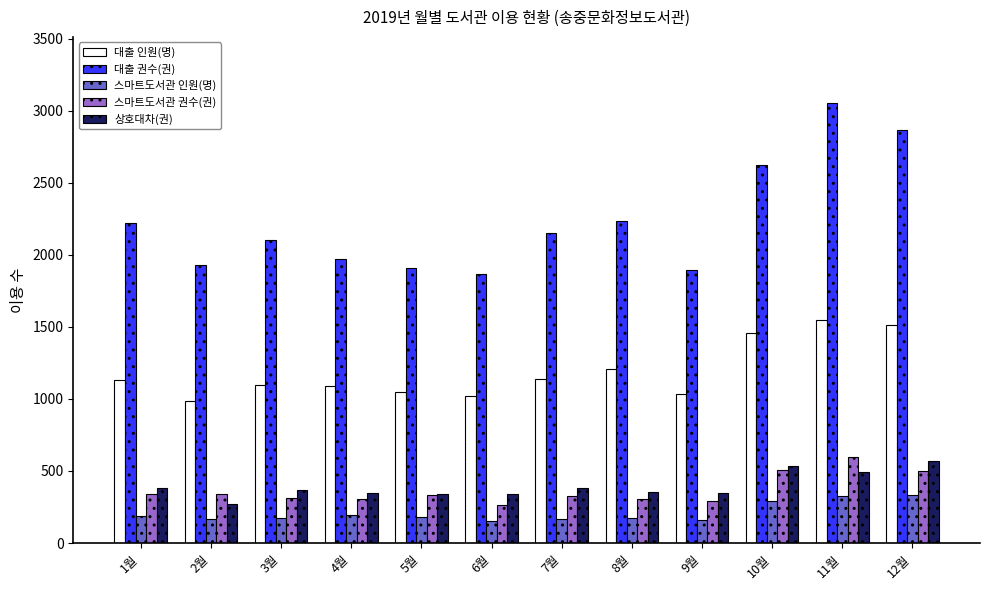

What is the label of the 10th bar from the right?

3월